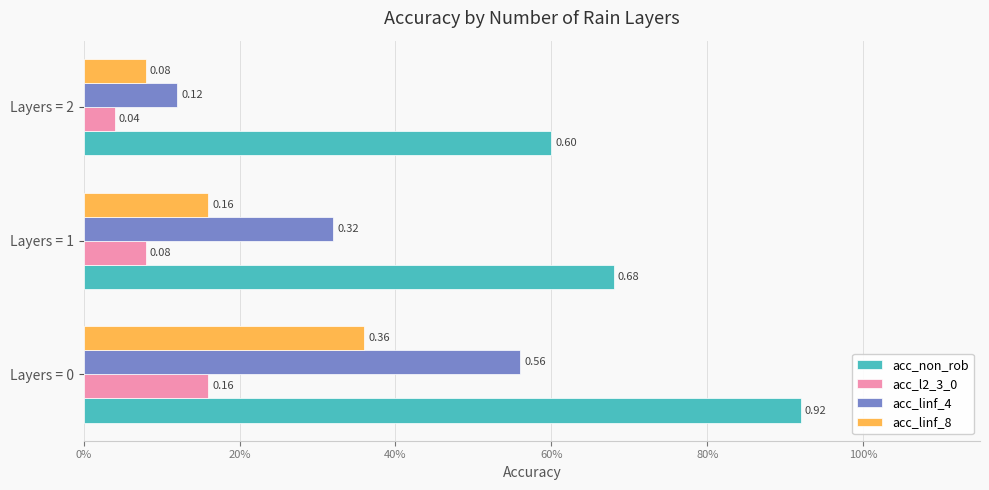

How many groups of bars are there?

3